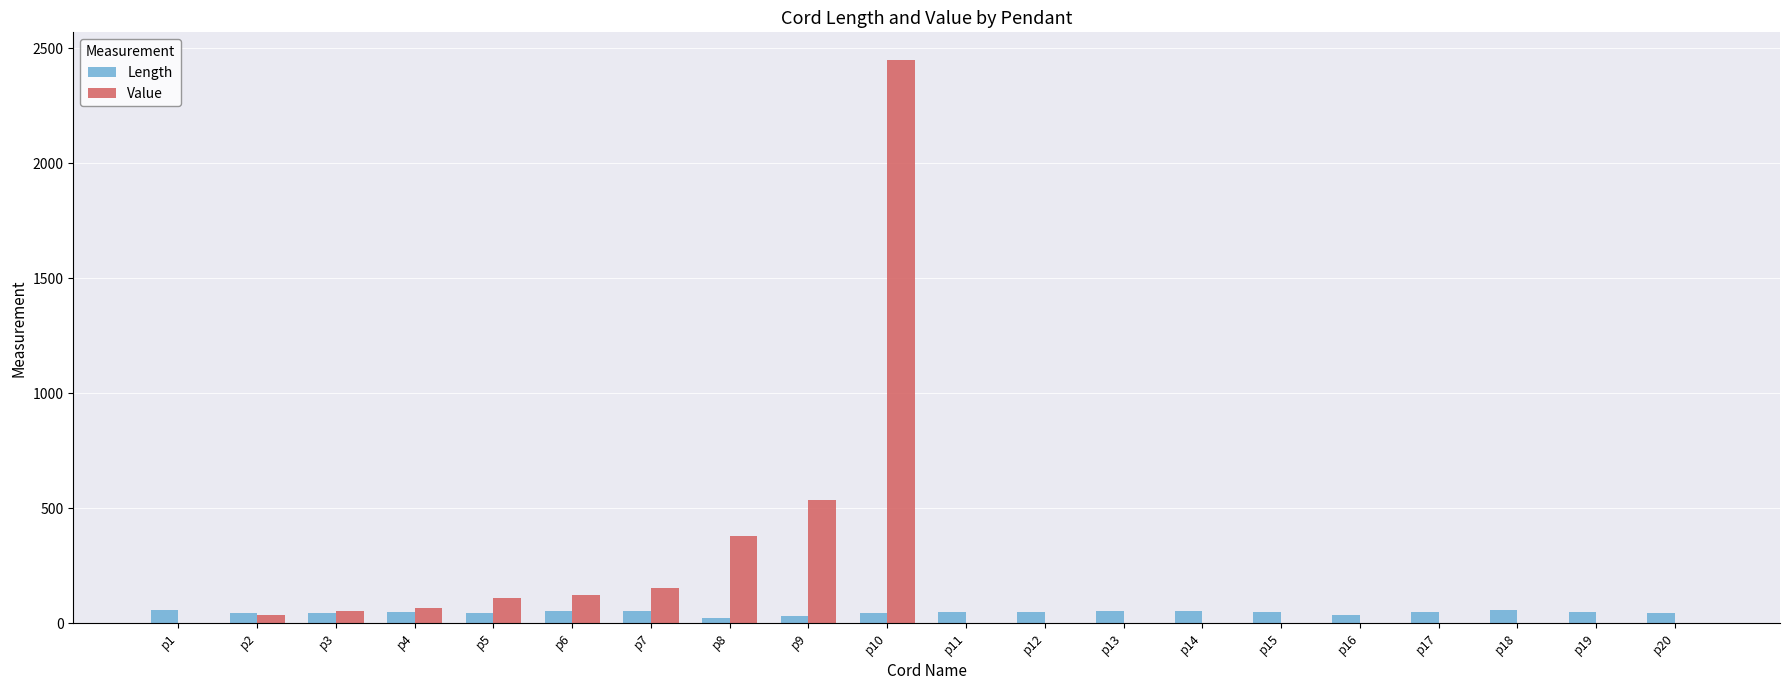

Is it true that Value equals 0.0 at p12?

True